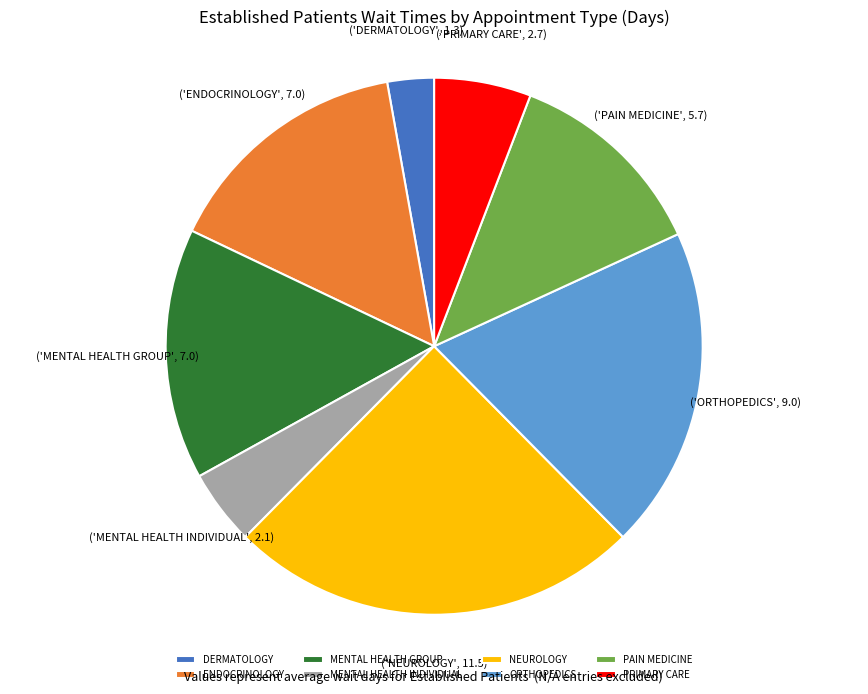

True or false: ENDOCRINOLOGY accounts for 29% of the total.

False